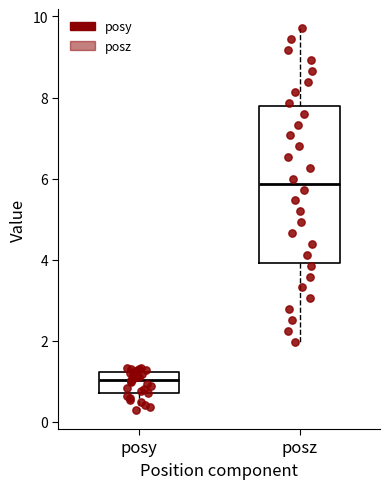

Reading left to right, transcribe this box plot: for each box, give where its median line is, the range the box spans, and where its two whiskers end, as read against the y-axis. The values are not printed on the chart, so give them approximately, as read against the axis.

posy: median 1.0, box 0.8 to 1.2, whiskers 0.2 to 1.4
posz: median 5.8, box 4.0 to 7.8, whiskers 2.0 to 9.8